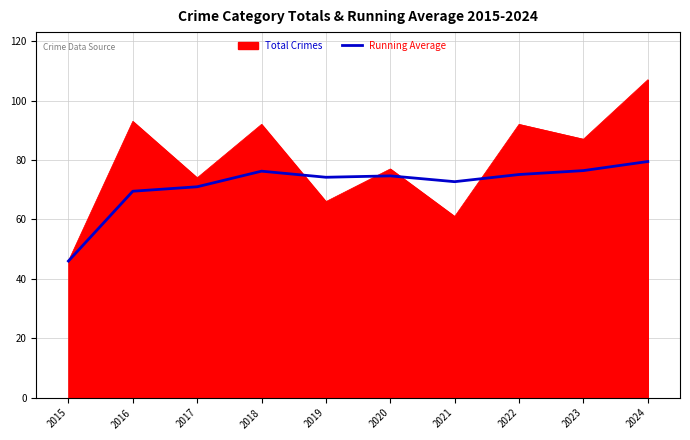

Which label corresponds to the largest value in the chart?

2024